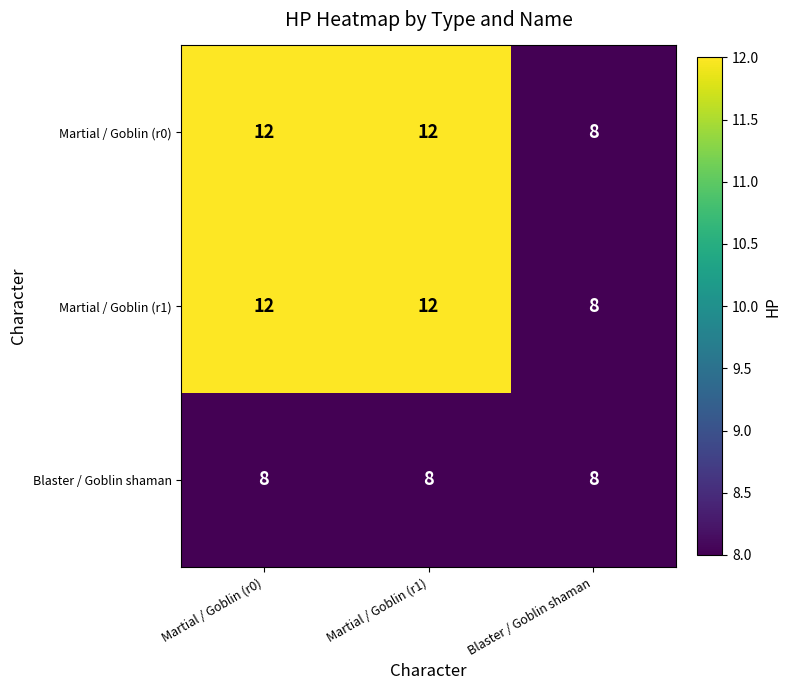

What is the minimum value shown in the chart?

8